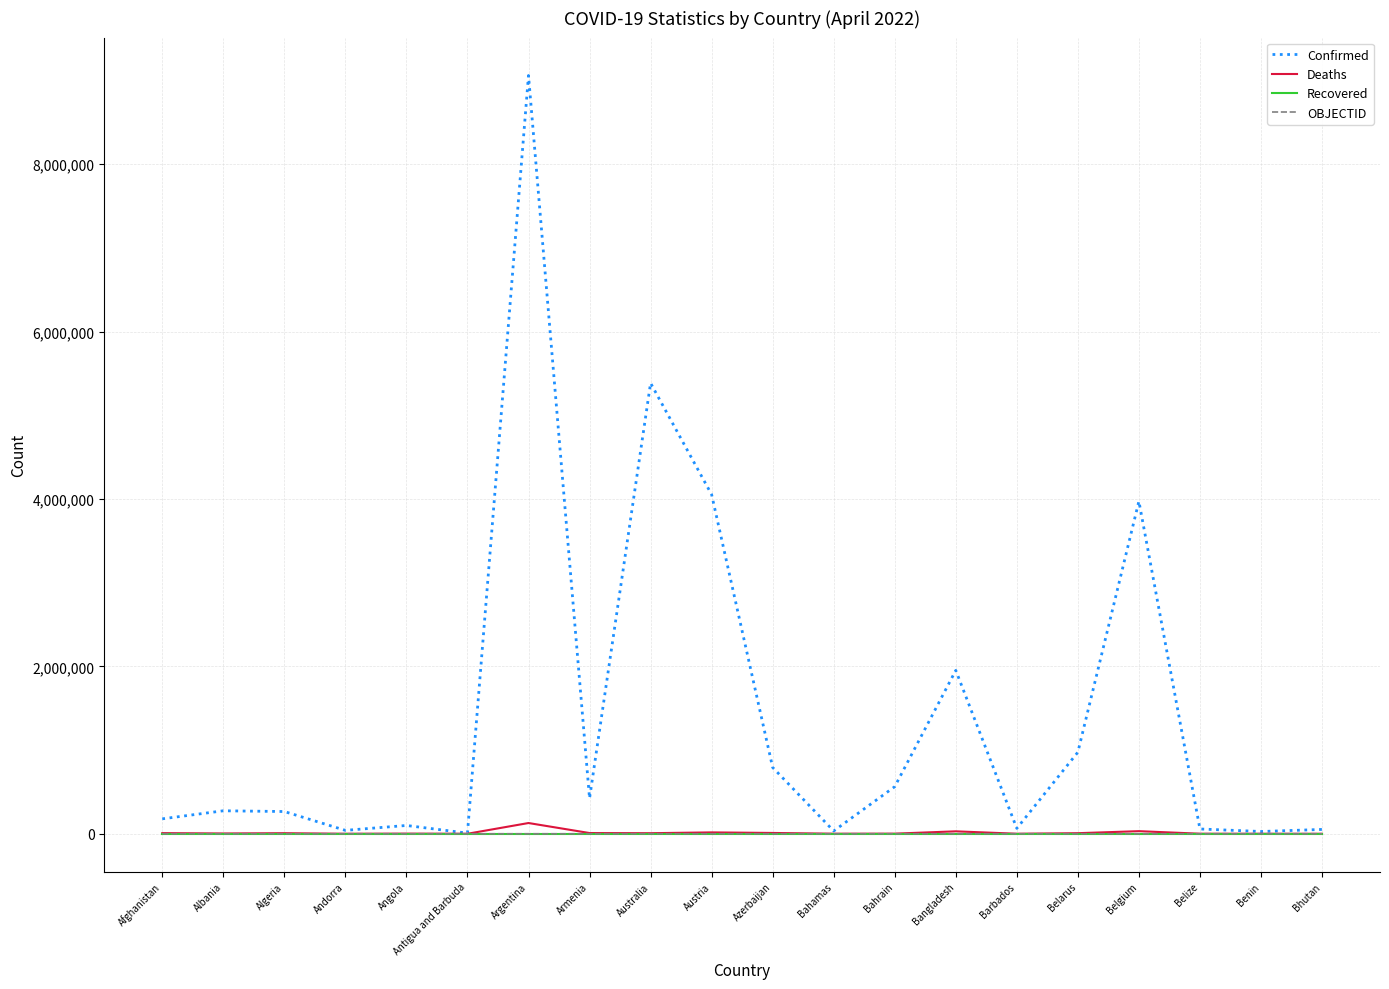

Which series changed the most between Belarus and Belgium?

Confirmed